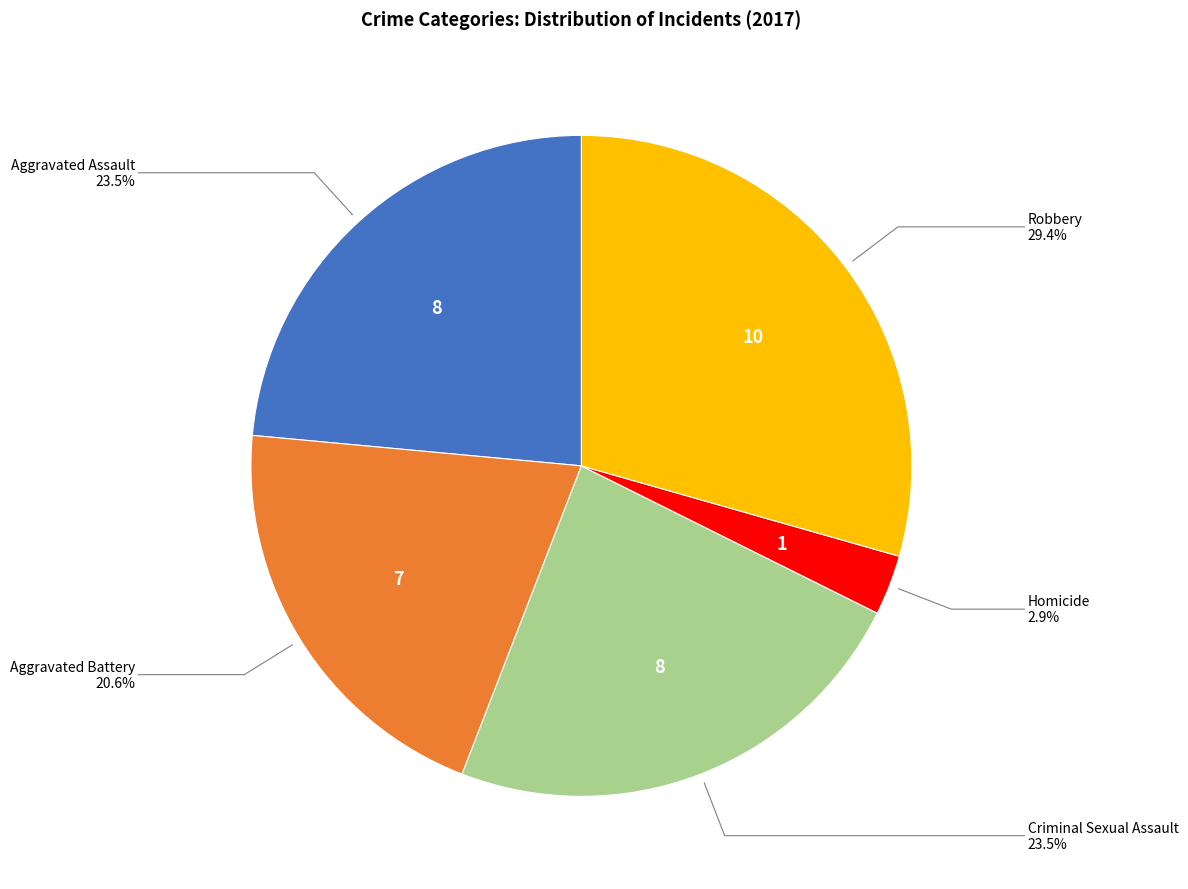

Is there any slice that represents more than half of the pie?

No